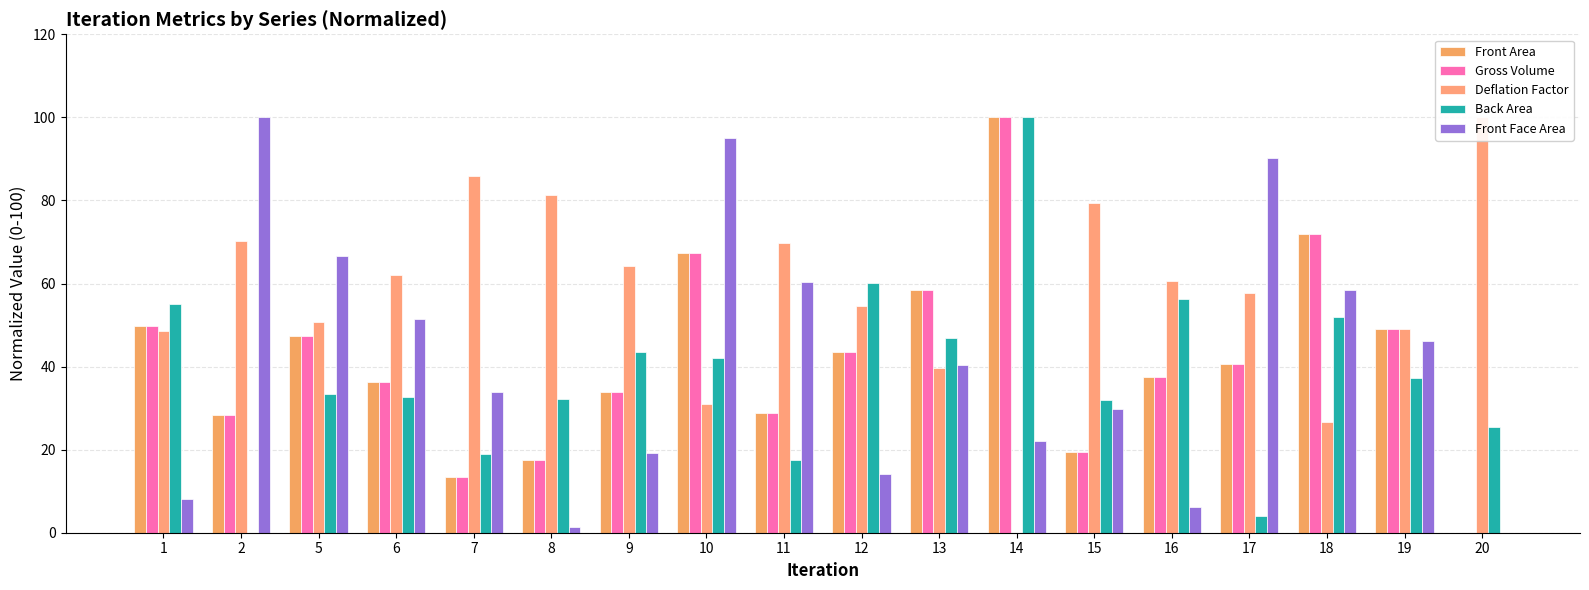

At how many categories does at least one series exceed 6?

18